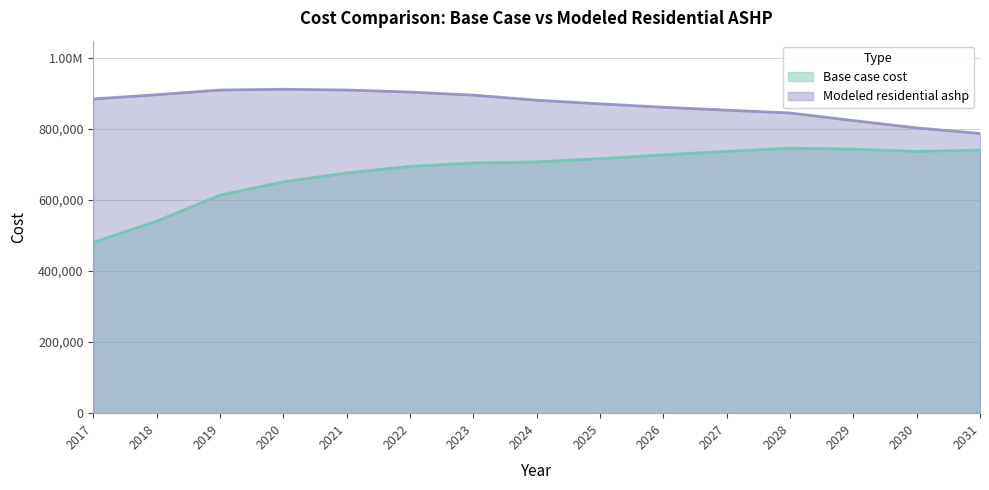

Rank the series by their maximum value, from highest to lowest.

Modeled residential ashp, Base case cost